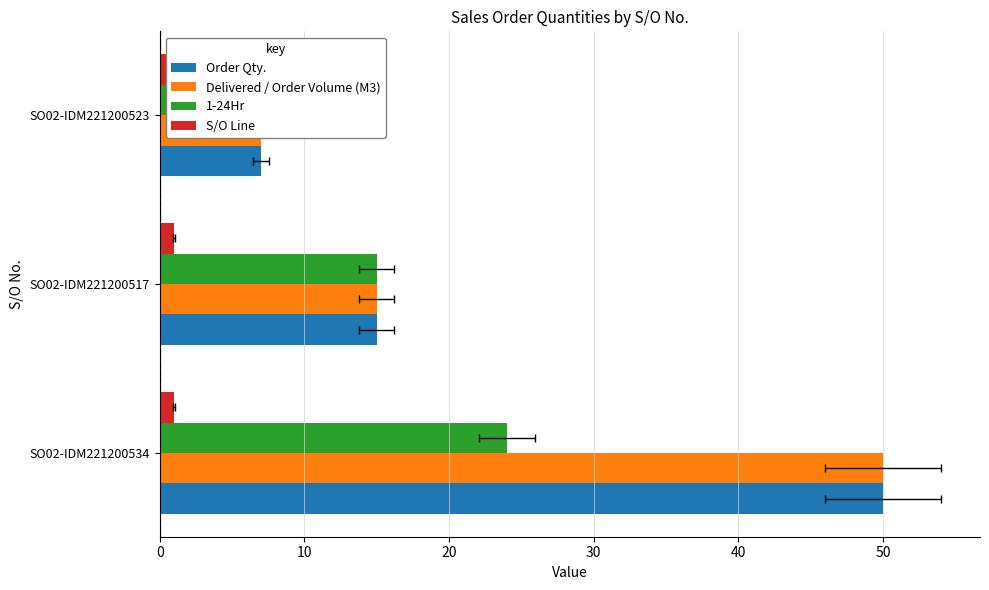

What is the value of the 1-24Hr bar at the 1st from the left?

24.0